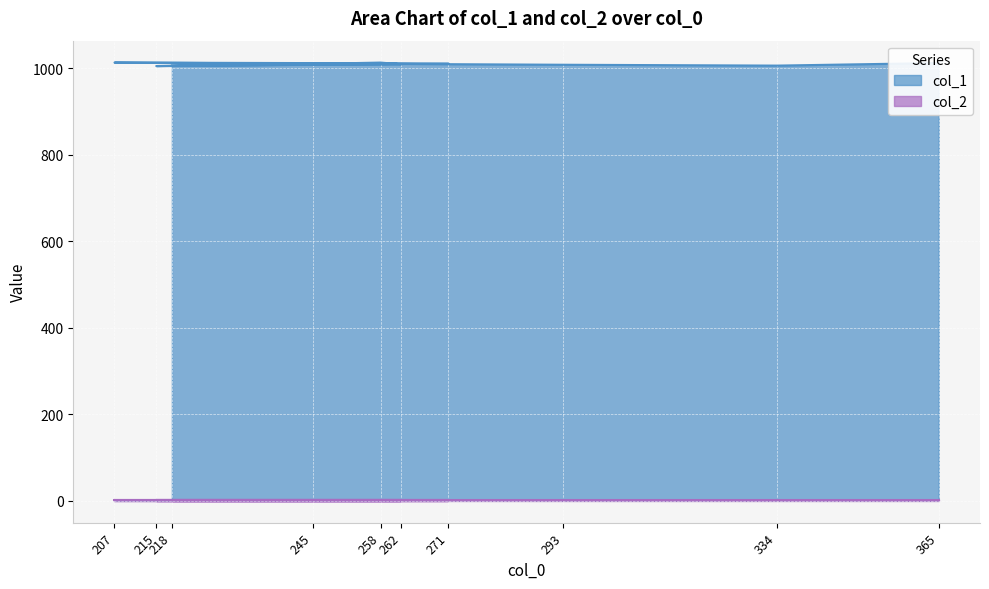

Rank the categories by value from lowest to highest.

215, 334, 218, 293, 262, 245, 271, 365, 207, 258